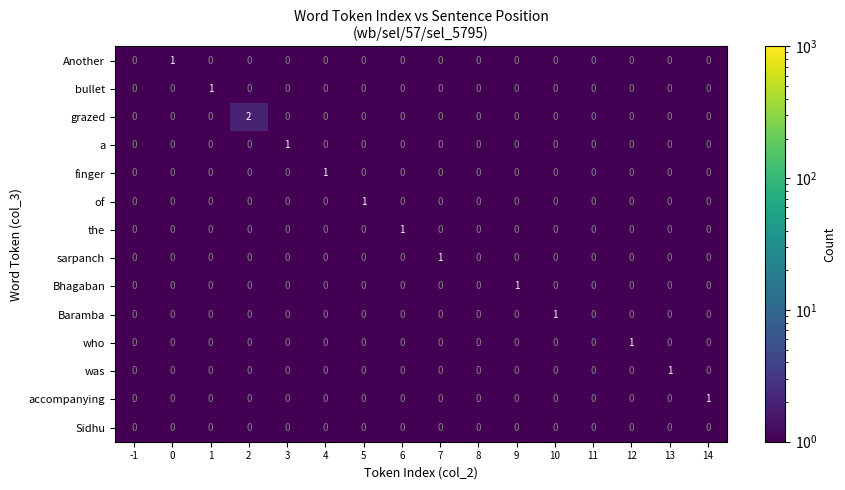

Is it true that of equals 1 at 2?

False